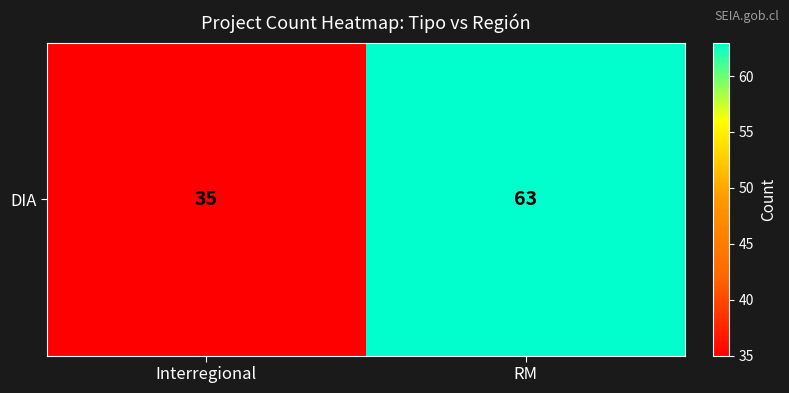

Reading left to right, extract all data points from this chart.

35	63